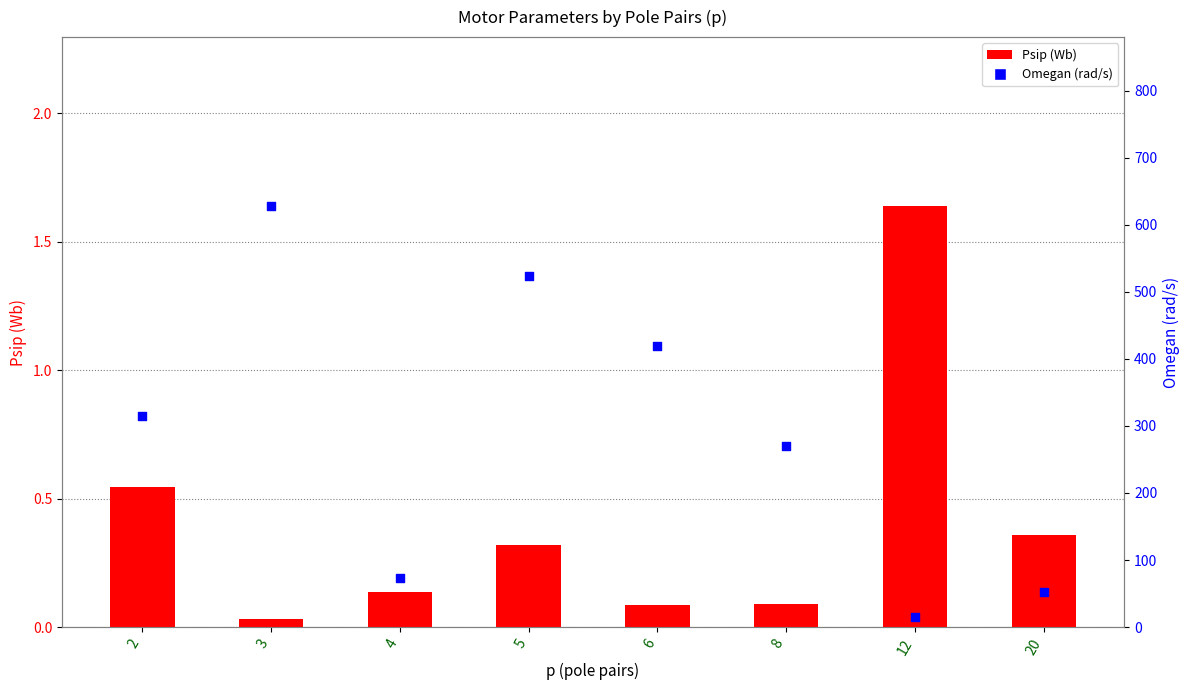

What are all the series names shown in the legend?

Psip (Wb), Omegan (rad/s)